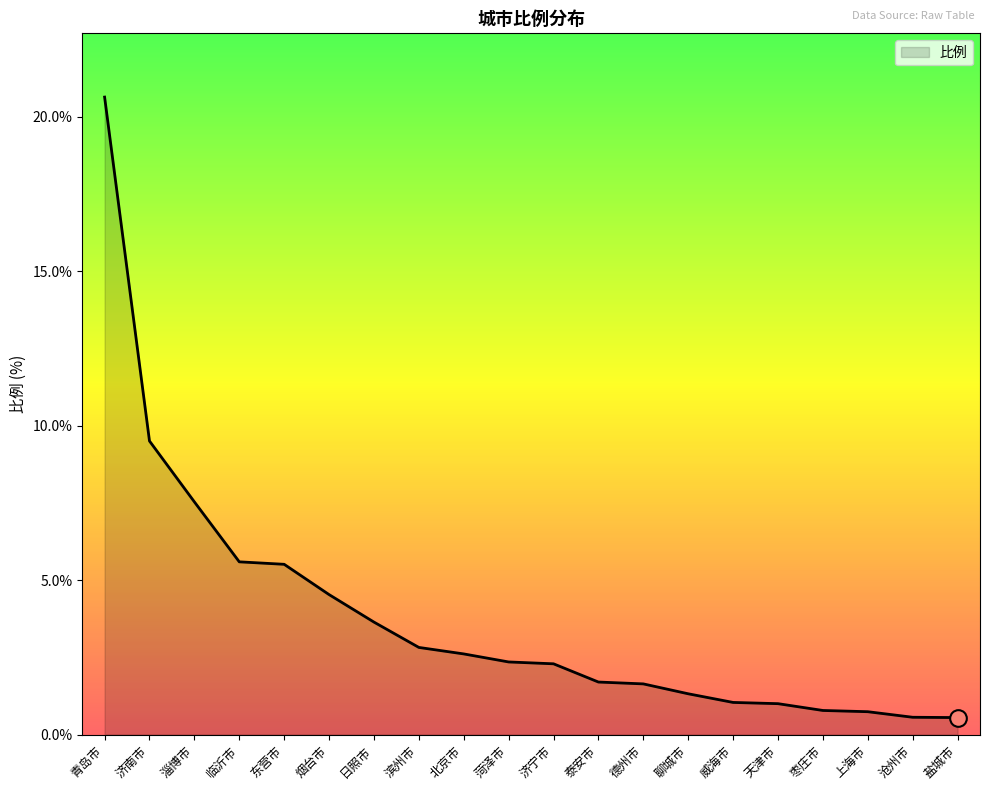

Which has a higher value, 泰安市 or 济宁市?

济宁市